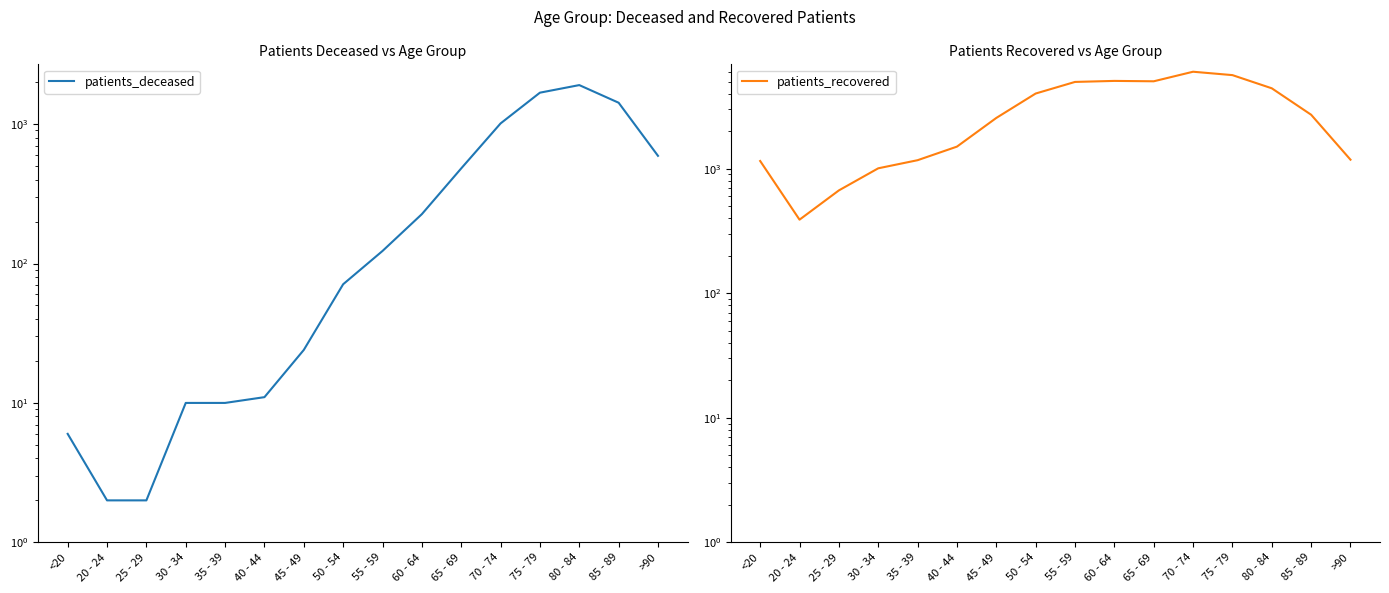

Where is the first local maximum for patients_recovered?

60 - 64